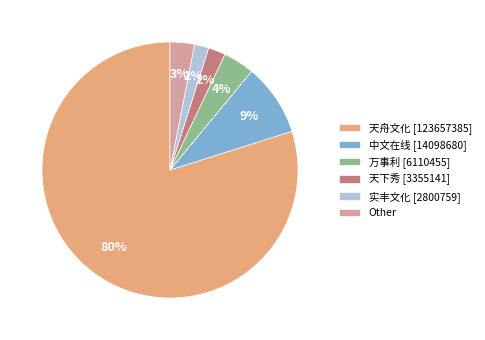

Which slice represents more than half of the pie?

天舟文化 [123657385]